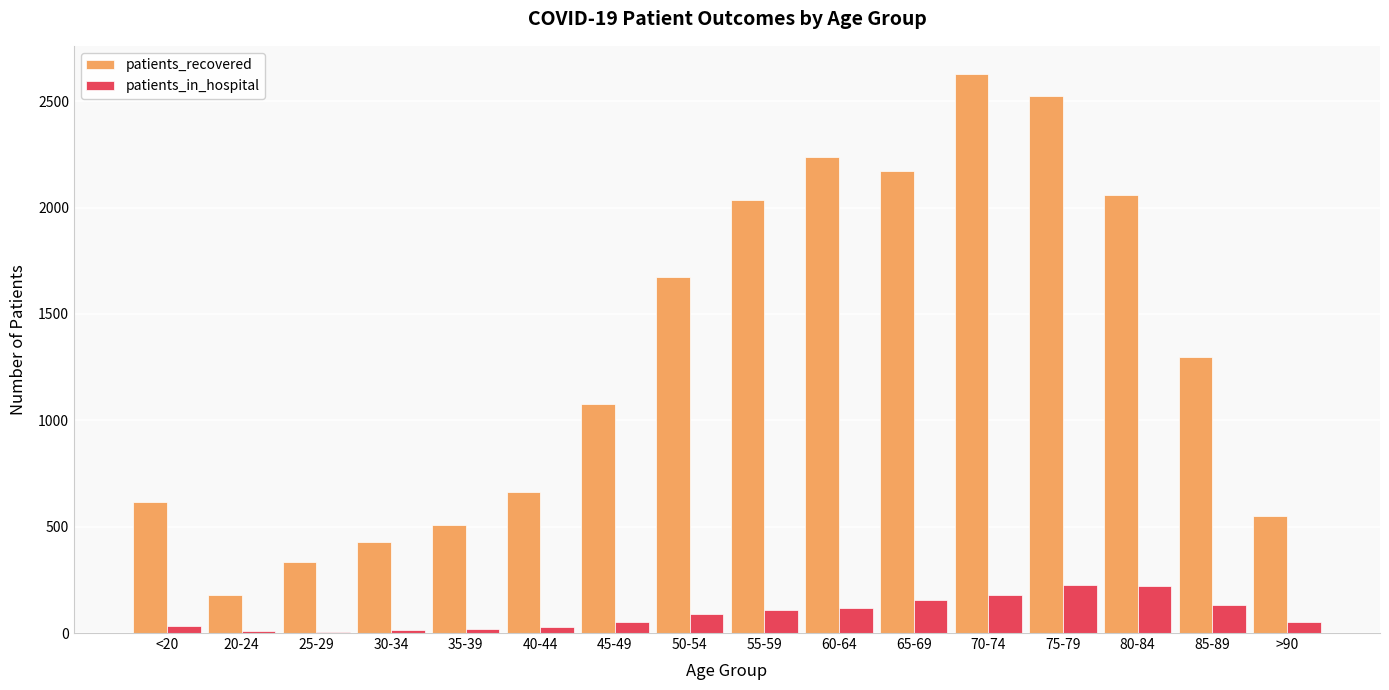

What is the highest value of the patients_recovered series?

2629